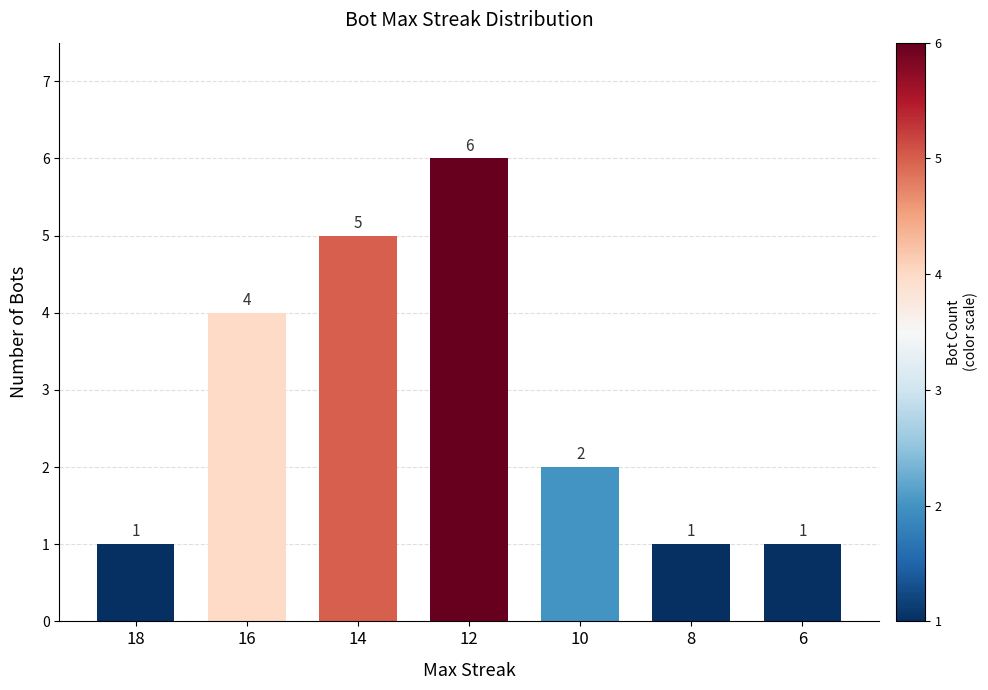

How many data points does each series have?

7